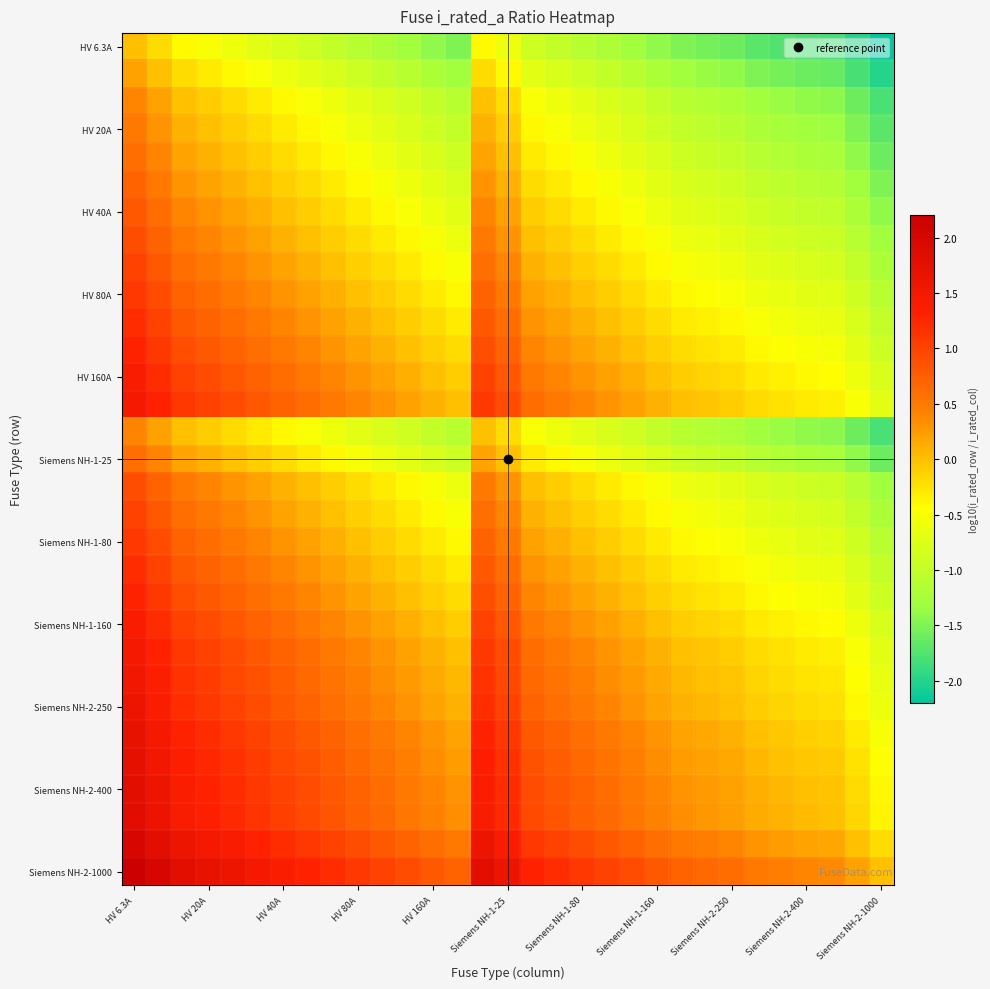

How many series are shown in this chart?

31